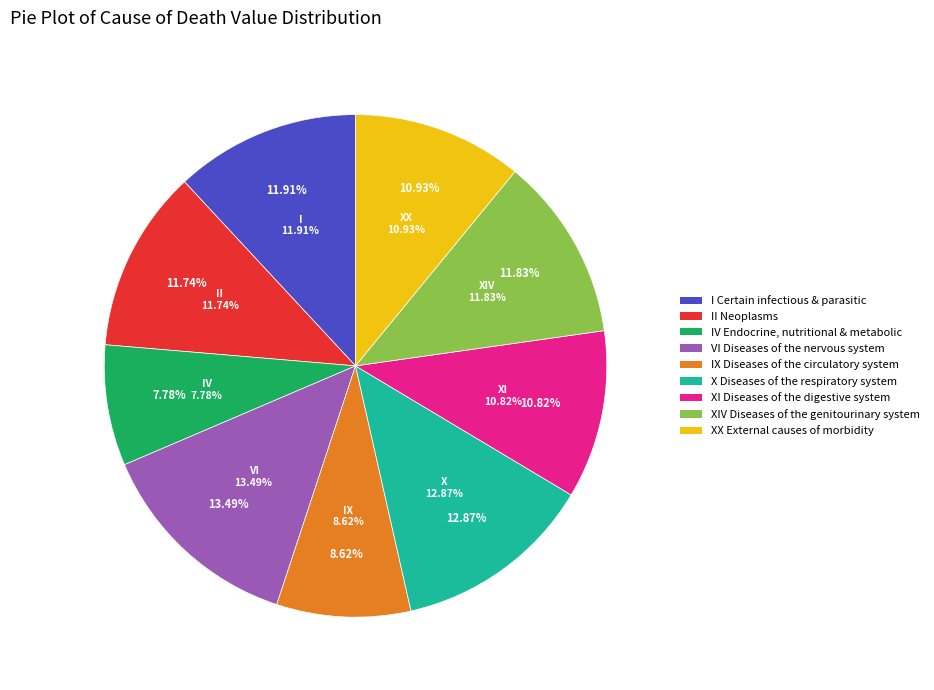

Is it true that II Neoplasms is 21% of the pie?

False